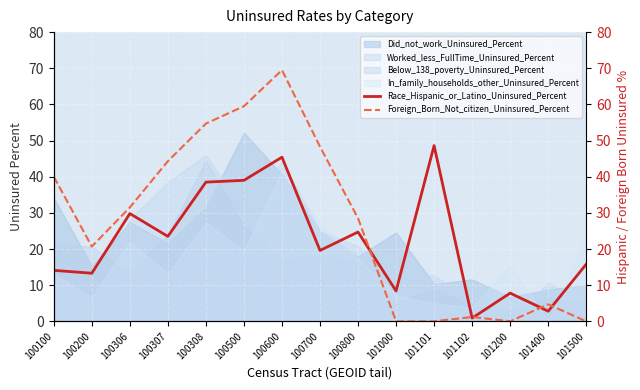

Where is the first local maximum for Foreign_Born_Not_citizen_Uninsured_Percent?

100600